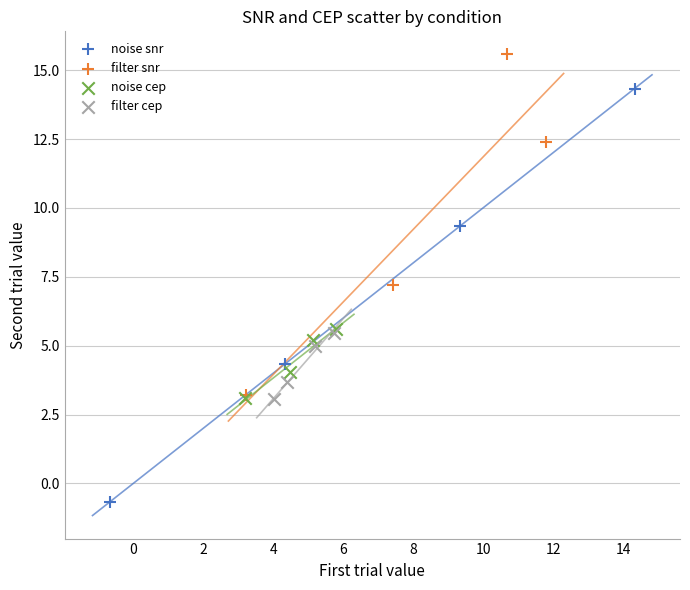

Which series has the widest spread of Y values?

noise snr